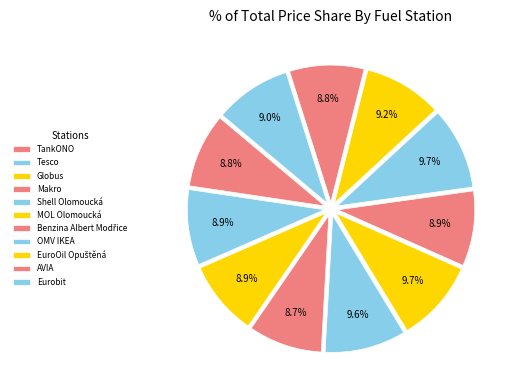

Count the number of slices in the pie.

11